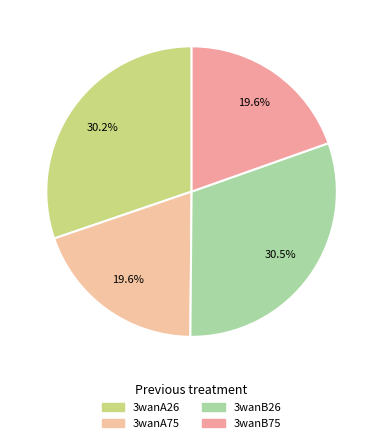

Is it true that 3wanB75 is 20% of the pie?

True